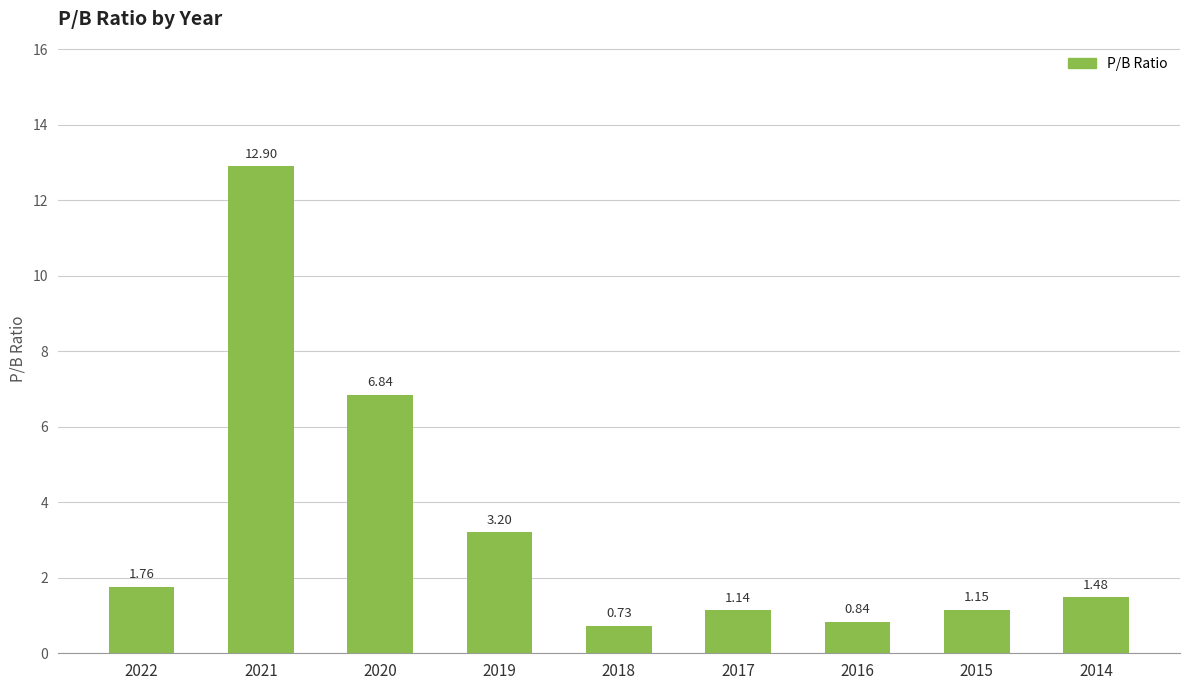

Which has a higher value, 2021 or 2015?

2021